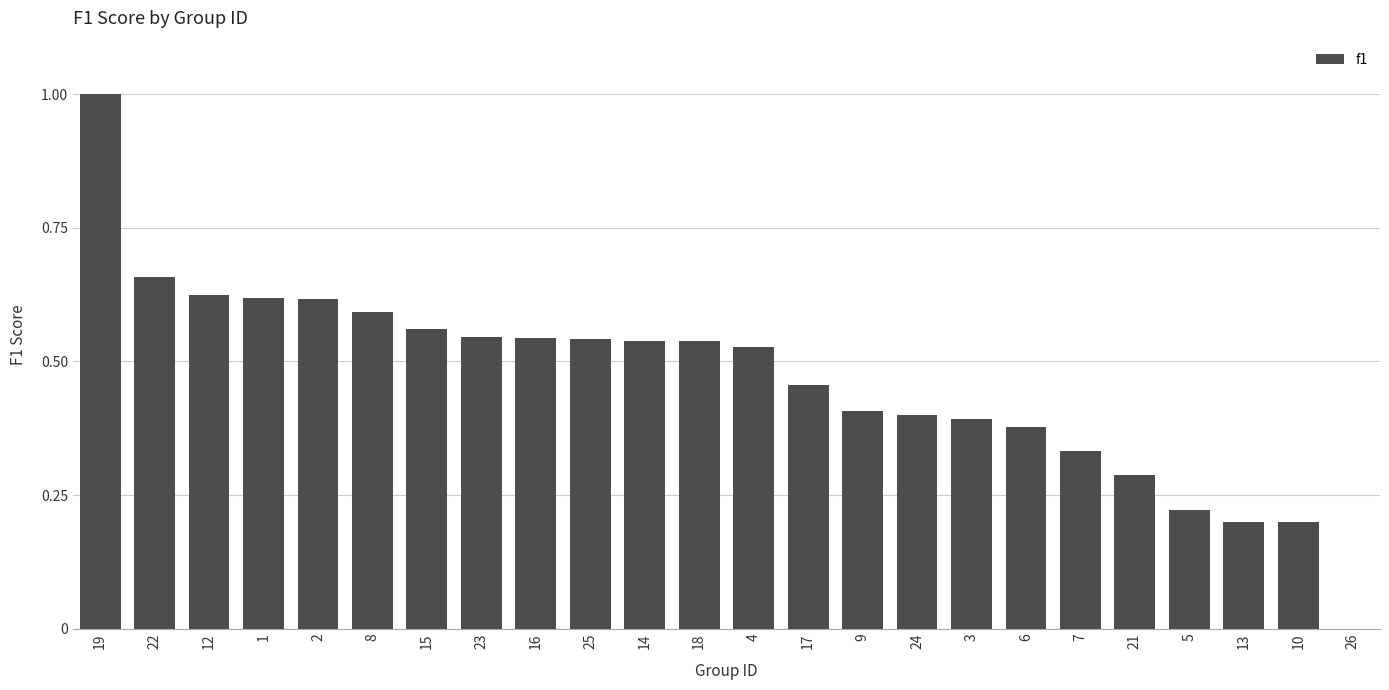

Between 9 and 4, which is larger?

4